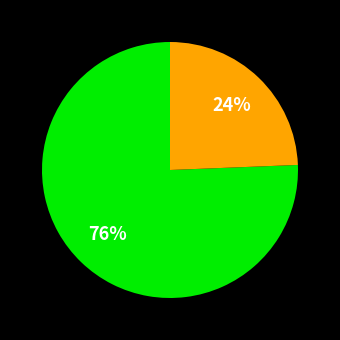

Is there a majority slice in this chart?

Yes